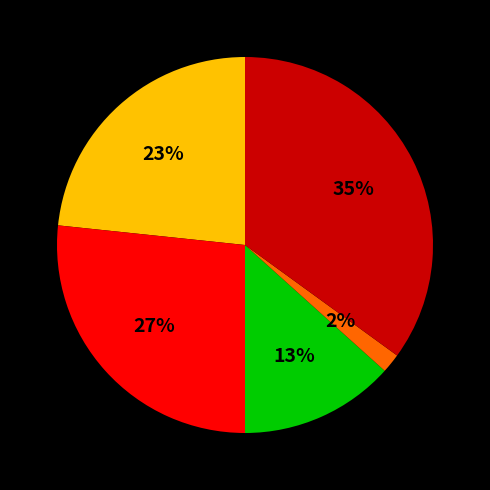

To the nearest percent, what is the difference between the largest and smallest slice percentages?

33%